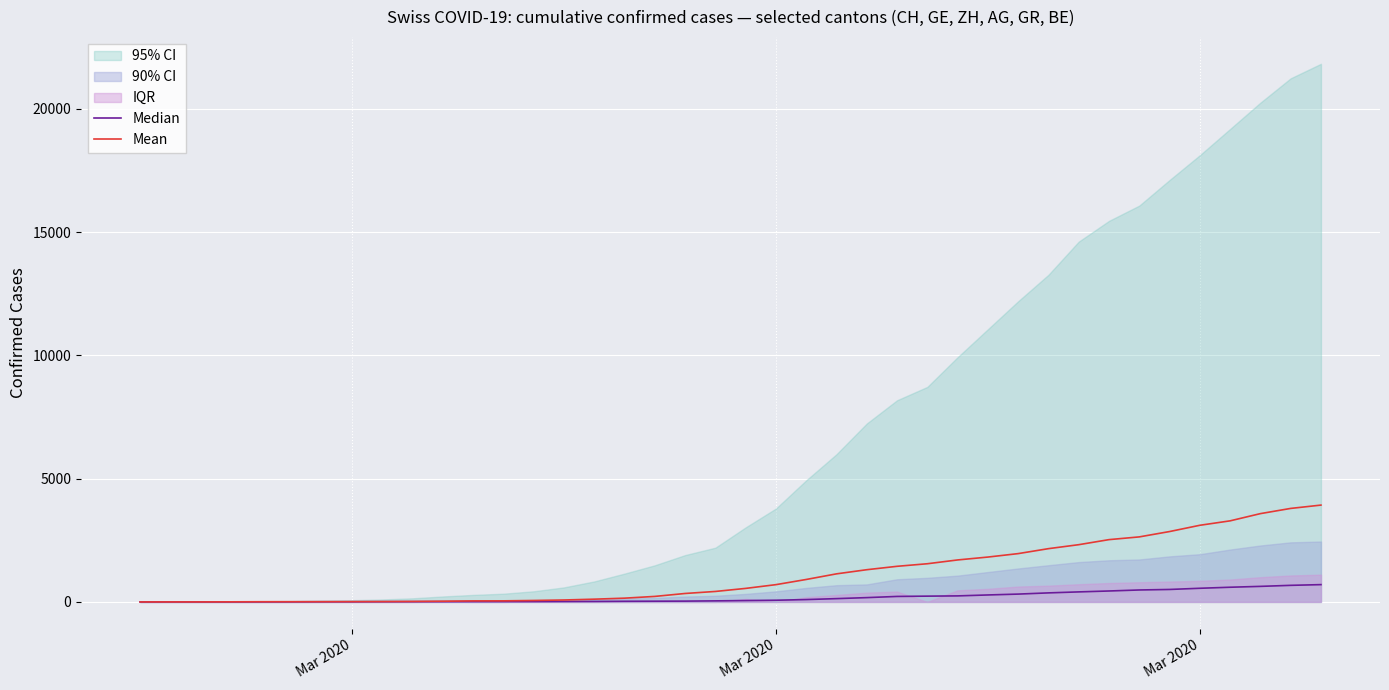

What is the difference between the maximum and minimum values in the Mean series?

3928